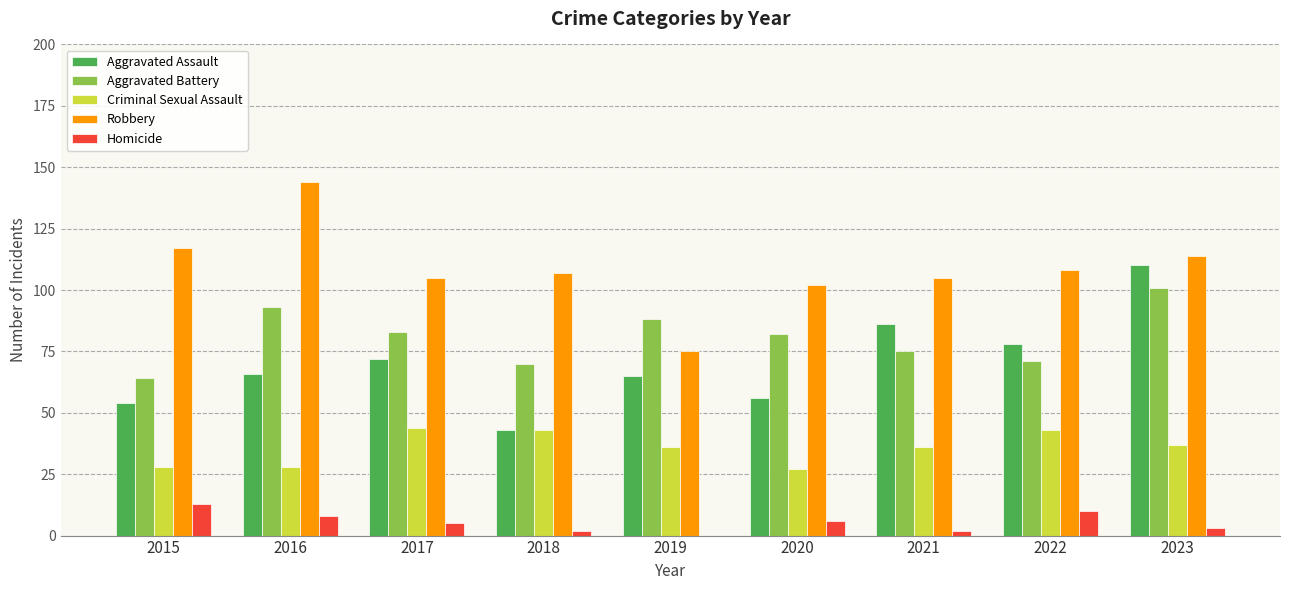

True or false: Homicide has a value of 13 at 2015.

True